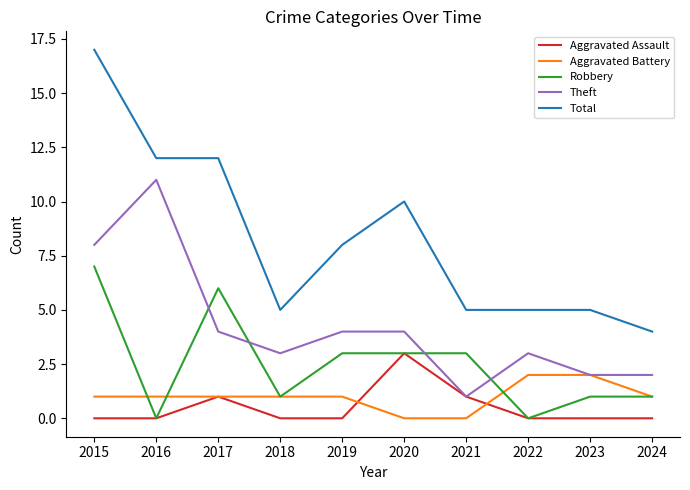

Is it true that Aggravated Battery equals 2 at 2023?

True